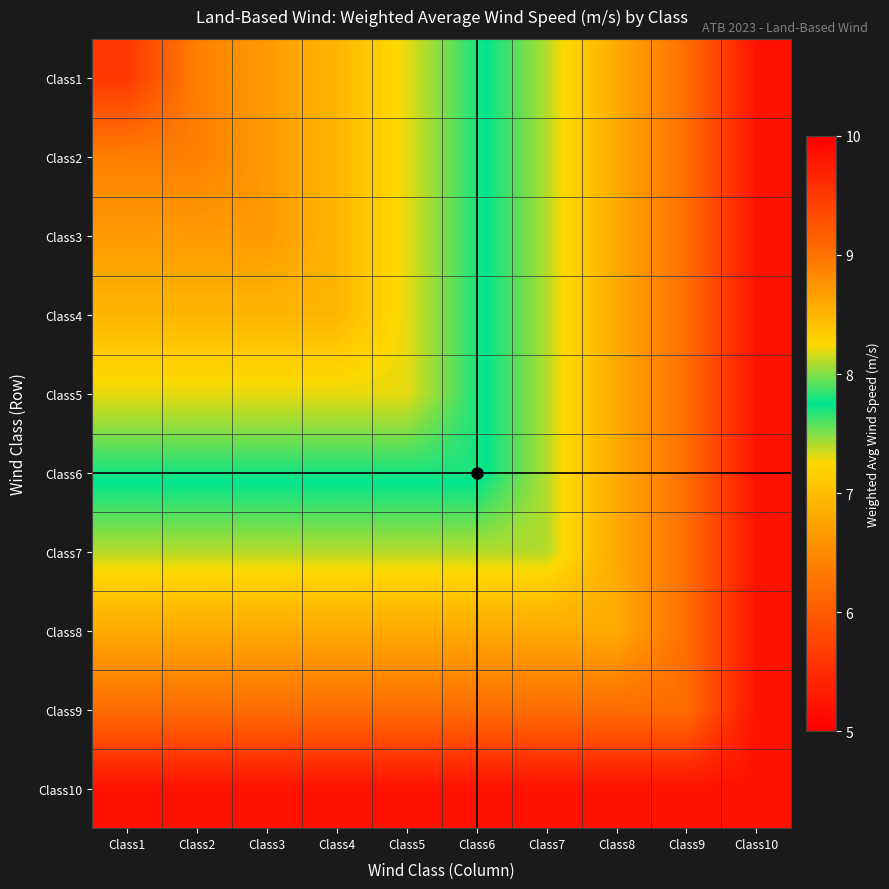

At which category is the sum across all series the highest?

Class1